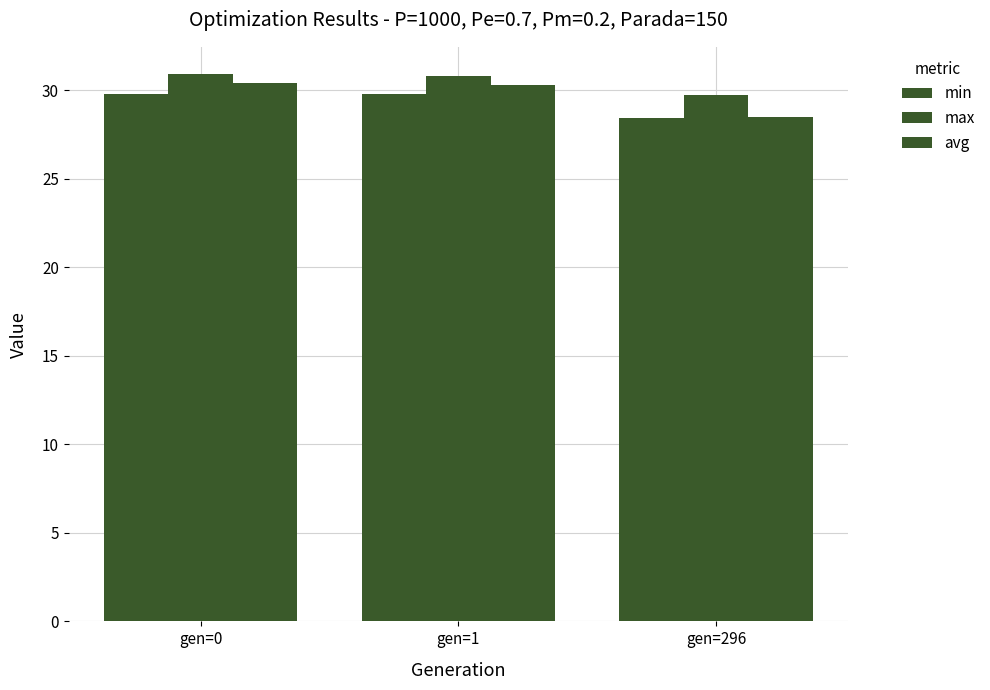

Rank the categories by max value from highest to lowest.

gen=0, gen=1, gen=296